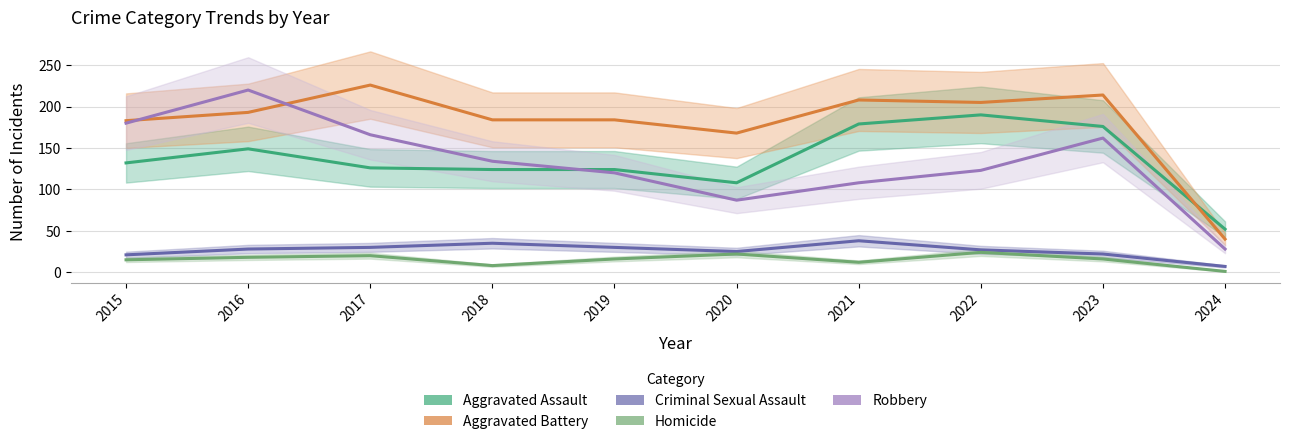

How many distinct data groups are displayed?

5